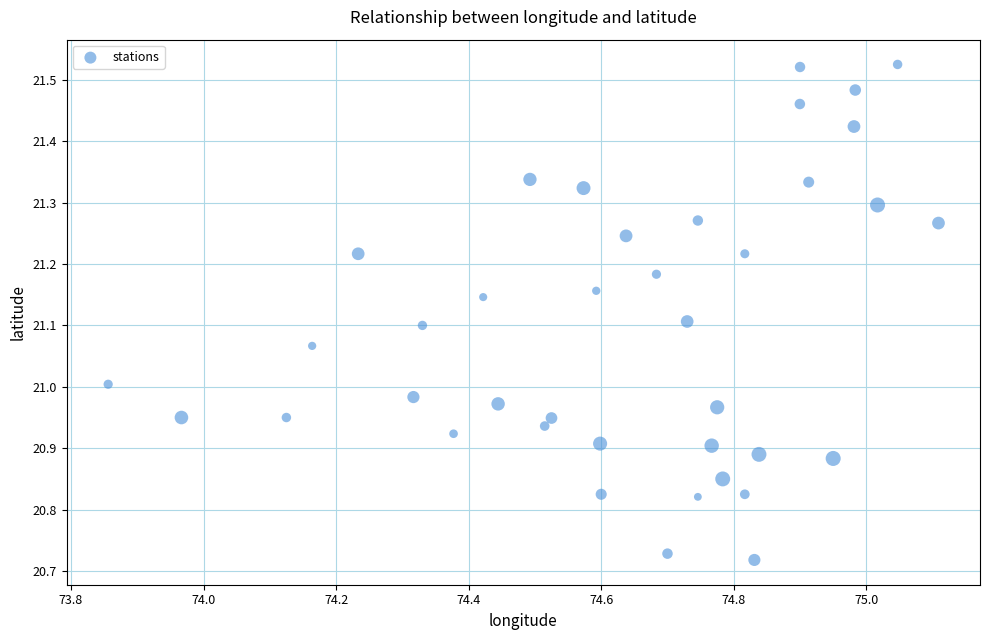

What is the range of X values (max minus min)?

1.3